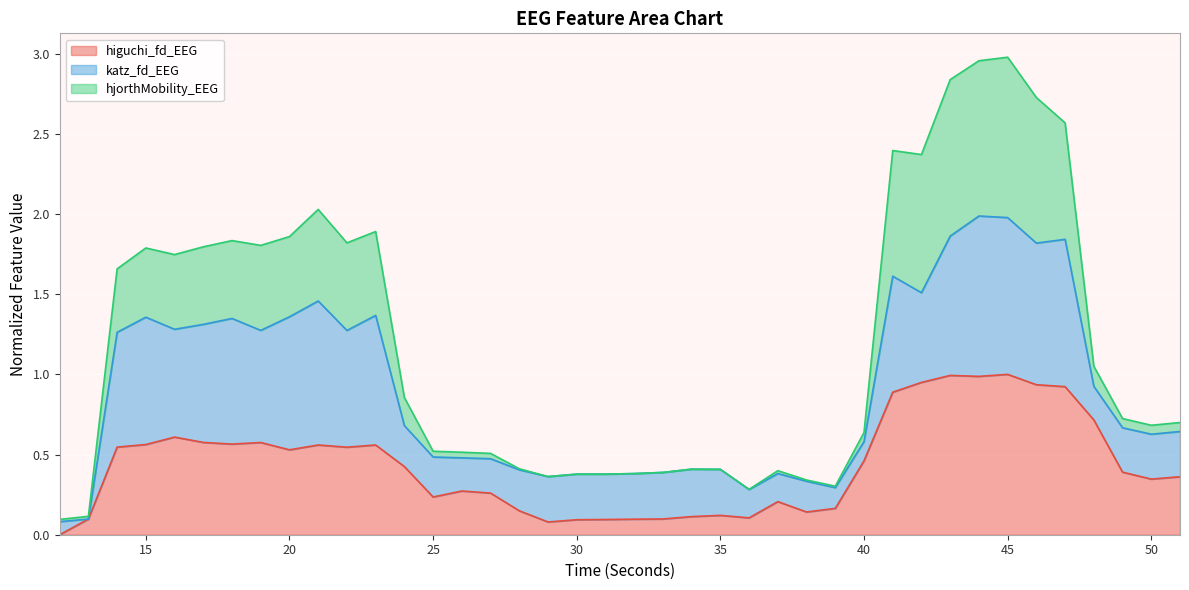

Does the chart display data point markers on the line(s)?

No